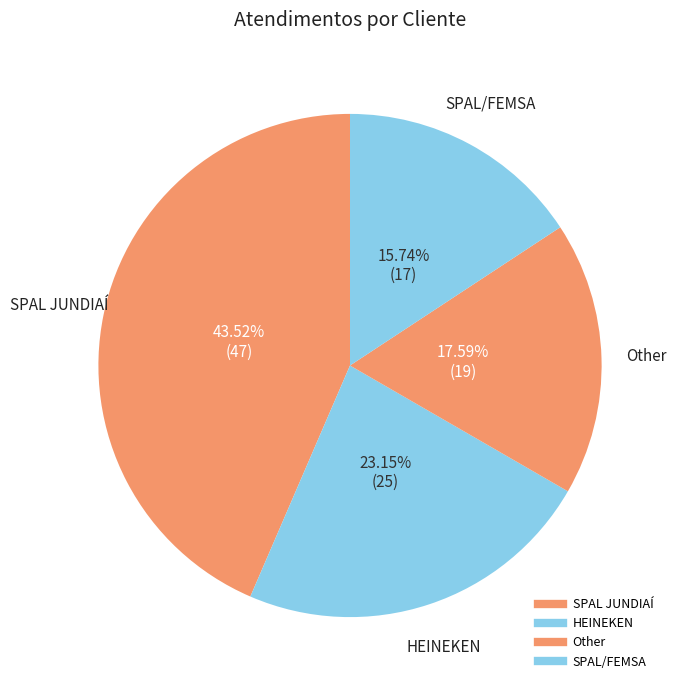

How many segments does this pie chart have?

4